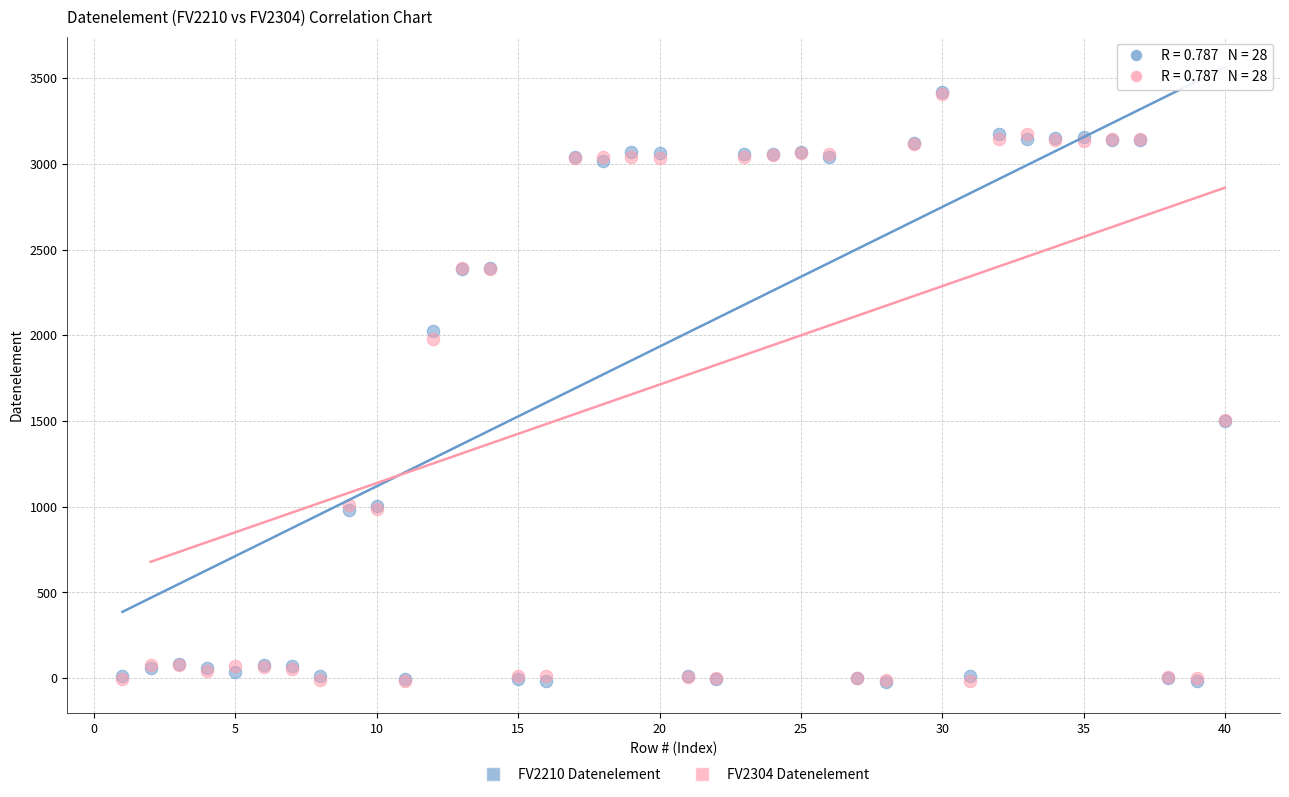

What are all the series names shown in the legend?

FV2210 Datenelement, FV2304 Datenelement